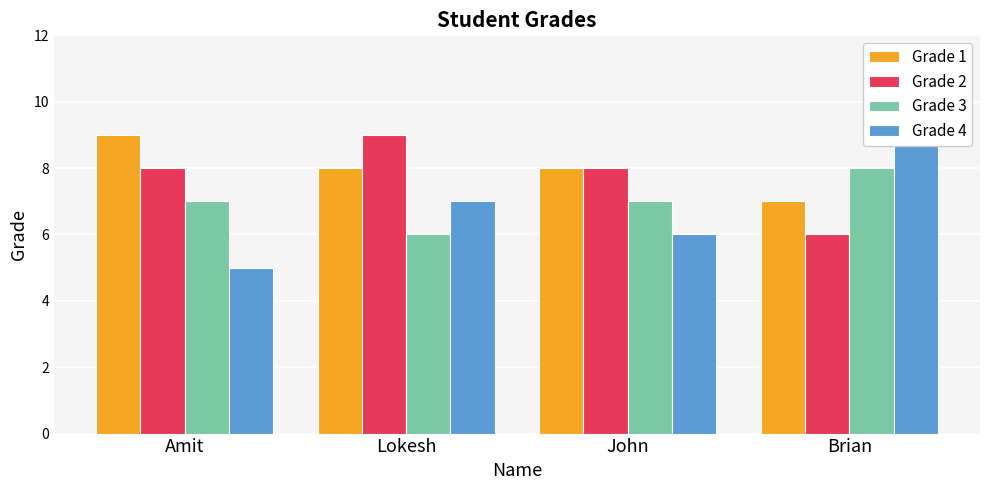

What is the value of the Grade 1 bar at the 1st from the left?

9